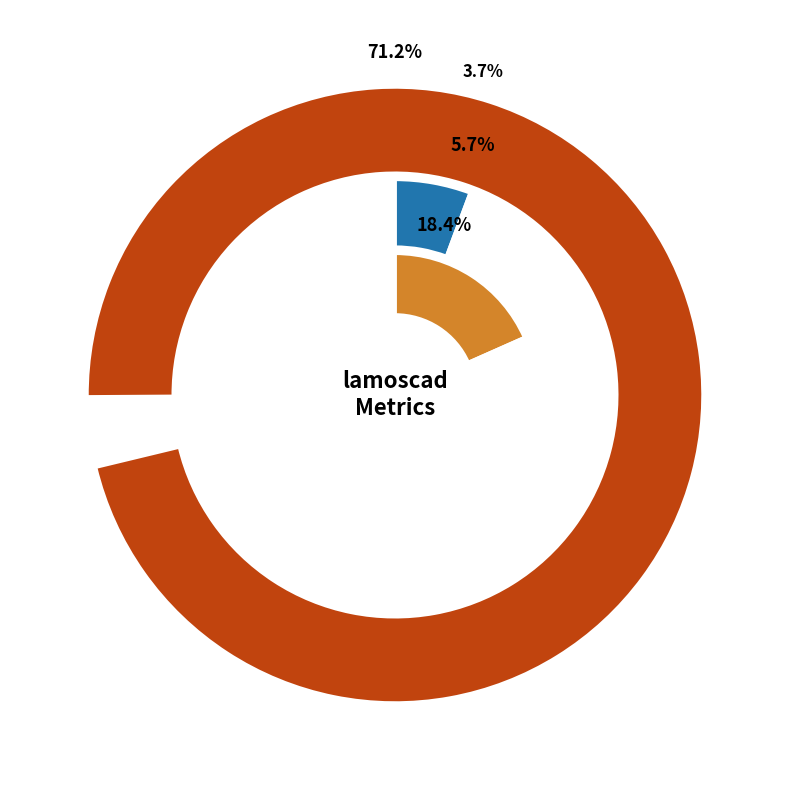

What is the change in value from Runtime of the model (in seconds) to Number of facilities selected?

+3.5